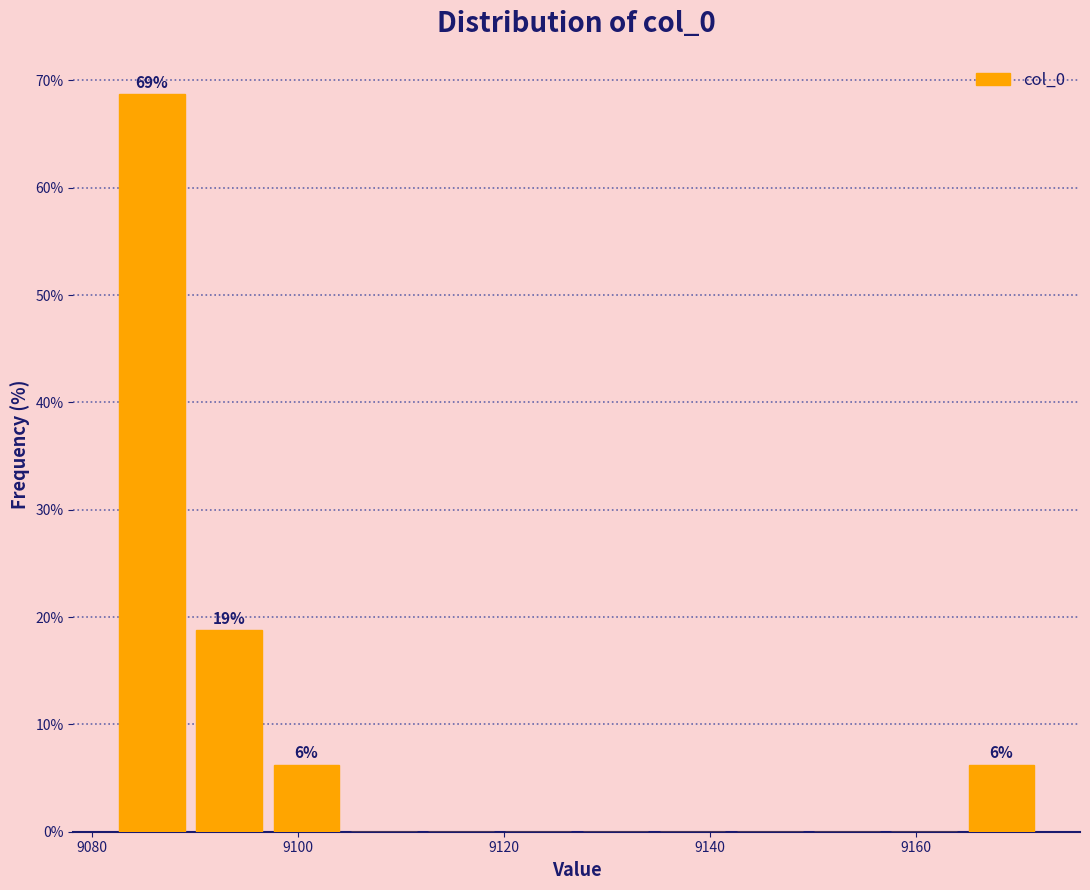

Around what value on the x-axis is the tallest bar? Give the approximate position of its centre, as read against the axis.

9086